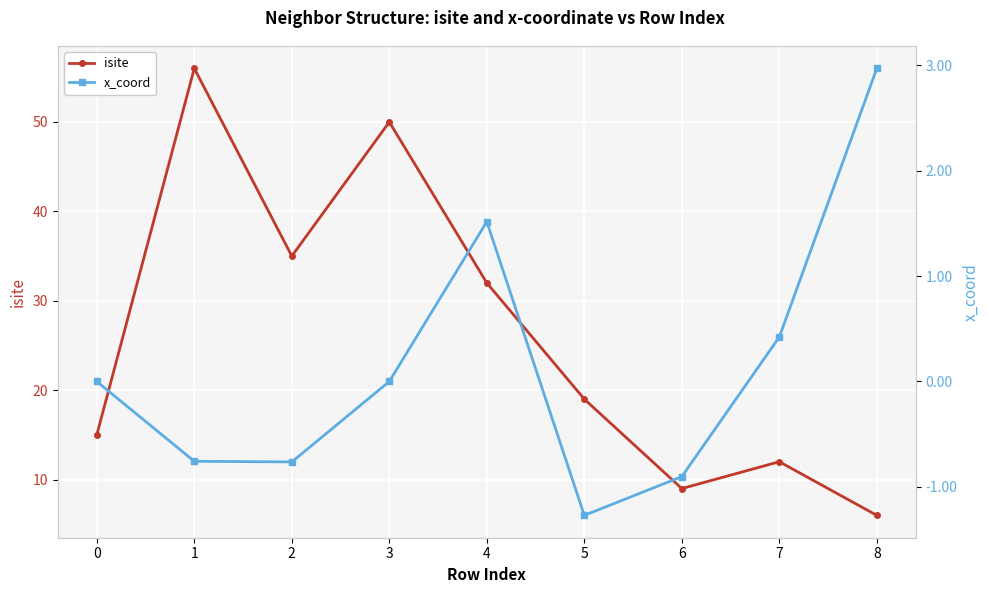

Is it true that x_coord equals -0.3 at 6?

False